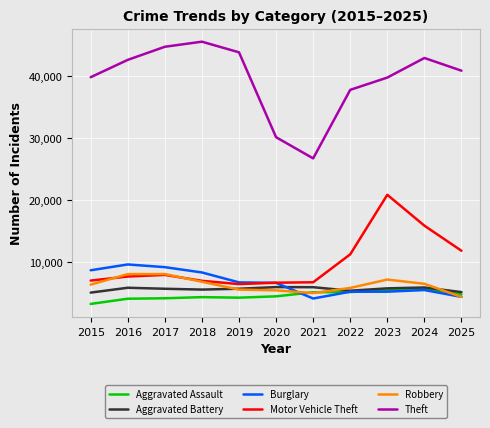

True or false: Aggravated Battery and Theft cross at least once.

False